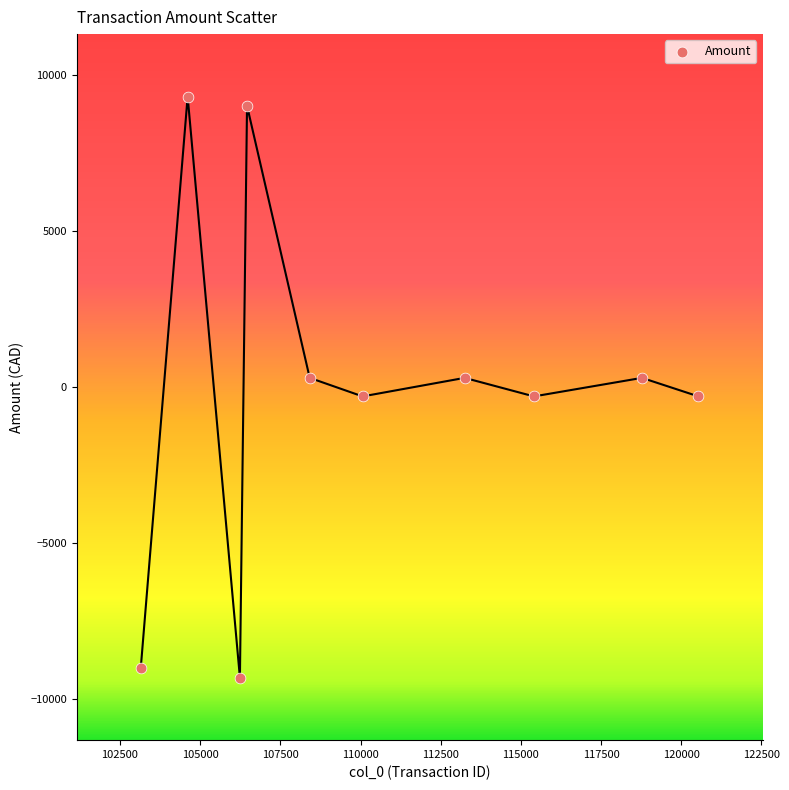

What is the range of Y values (max minus min)?

18614.4